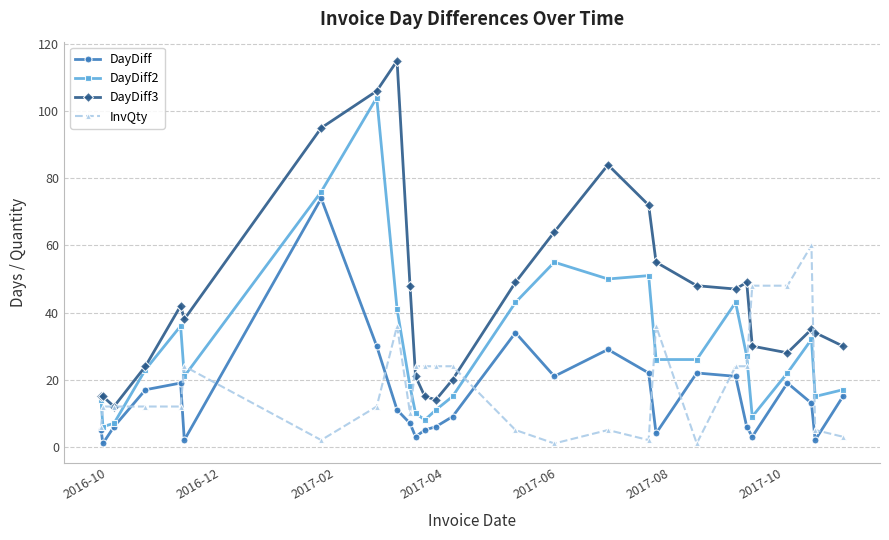

True or false: DayDiff3 and InvQty cross at least once.

True